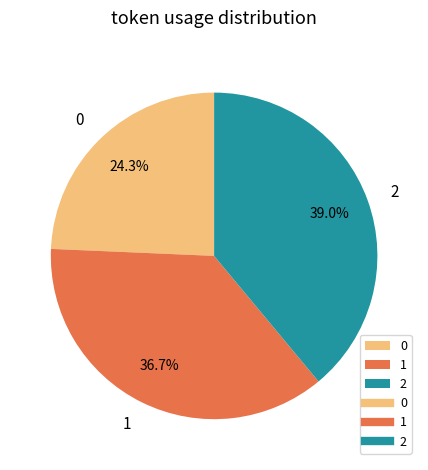

How many segments does this pie chart have?

3